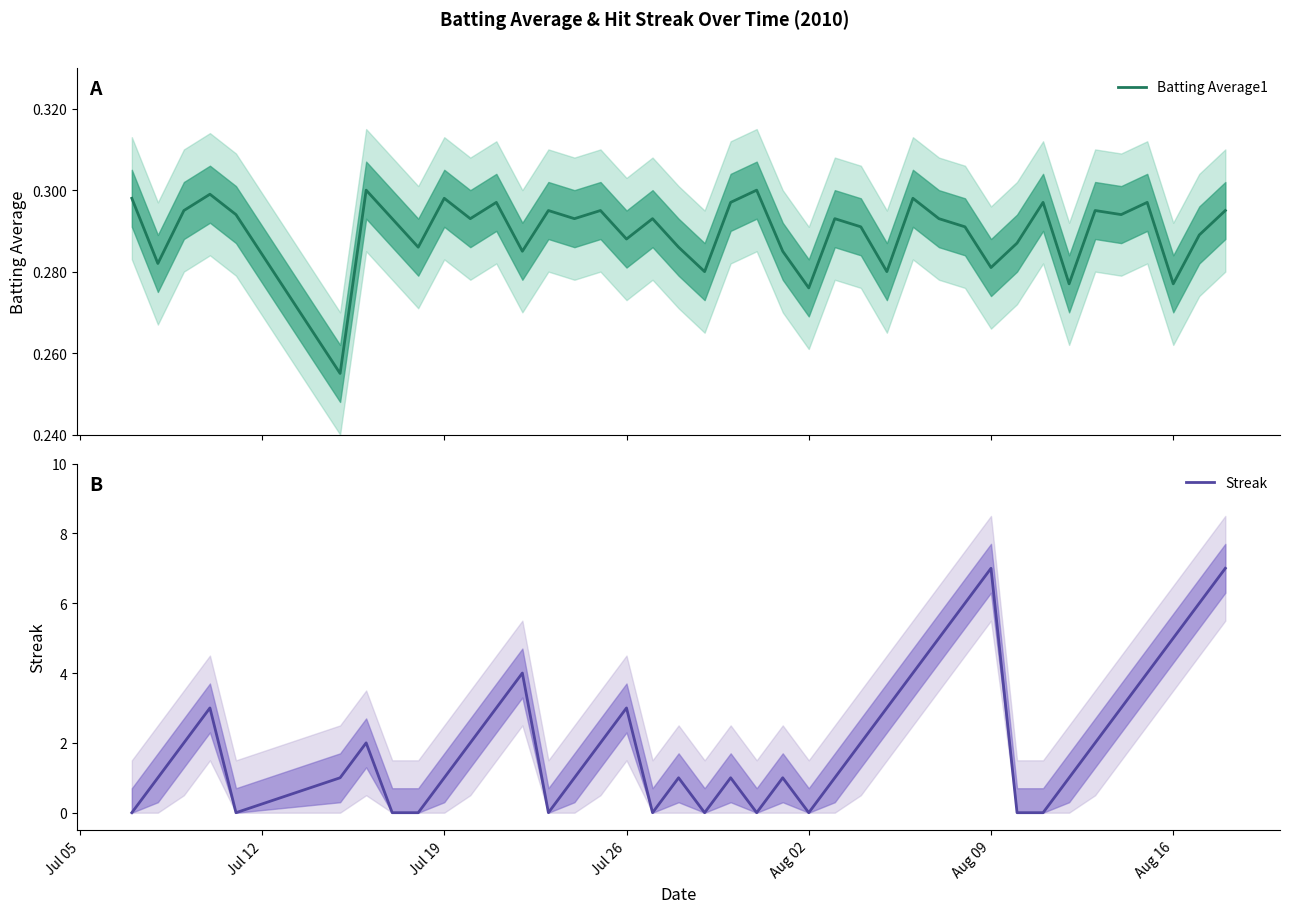

Is it true that Streak equals 7 at Aug 09?

True